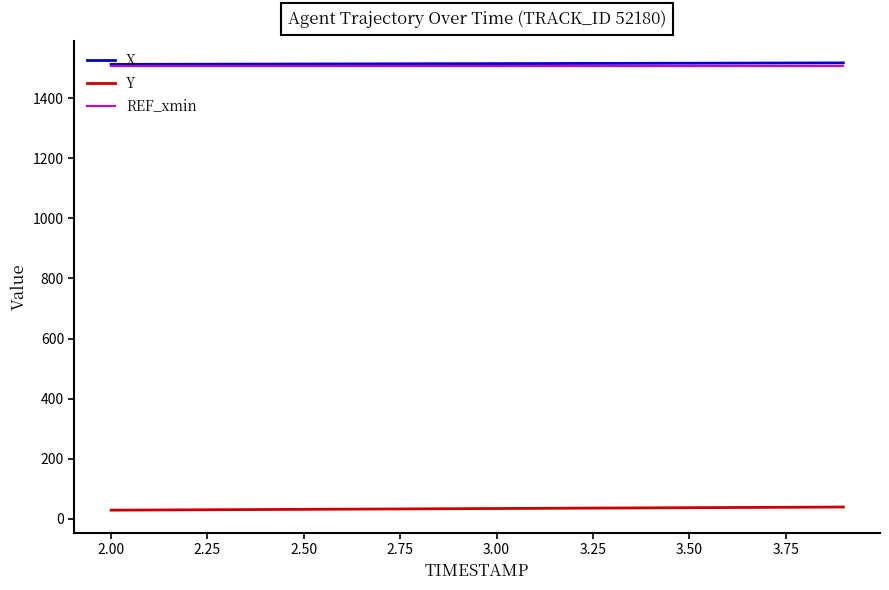

True or false: X and Y cross at least once.

False